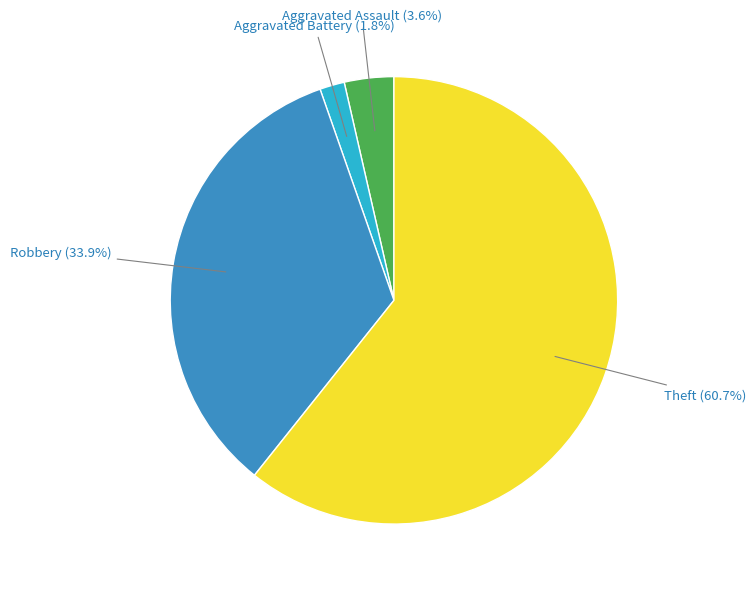

Is there any slice that represents more than half of the pie?

Yes